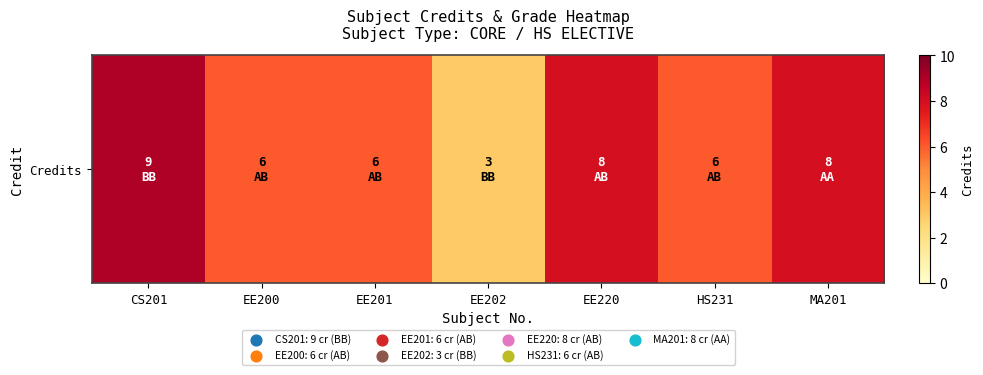

Which category has the lowest value across all series?

EE202